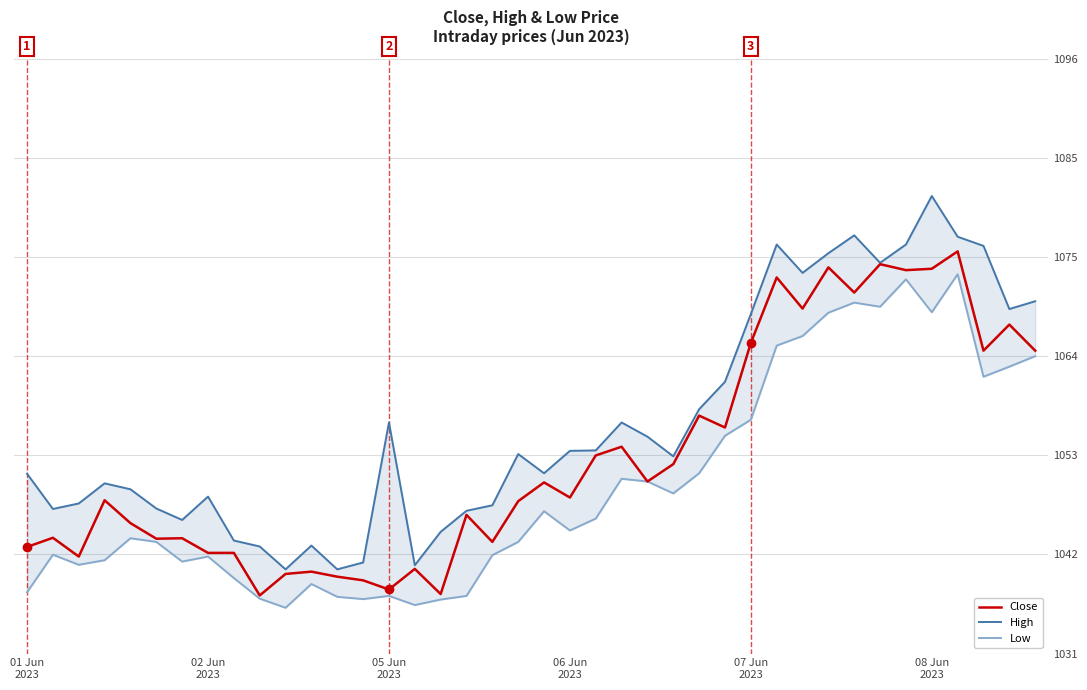

At which category is the sum across all series the highest?

36